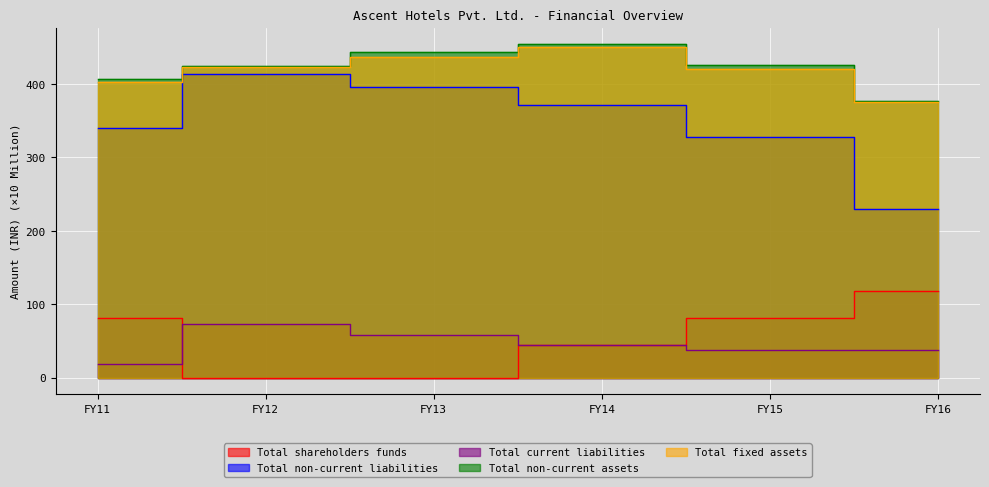

How many values in the Total current liabilities series are below 43?

3